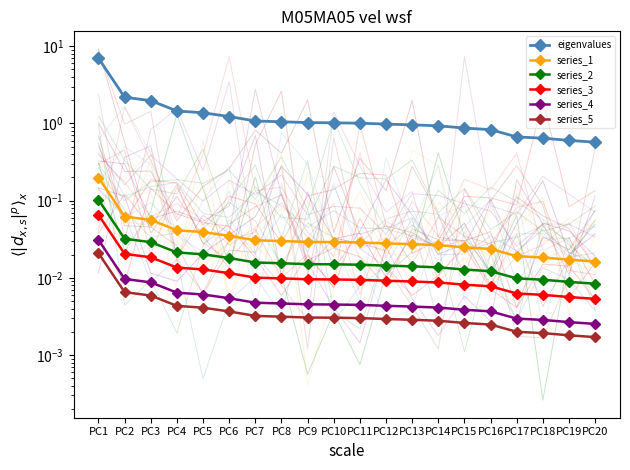

True or false: series_3 has a value of 0.0 at PC2.

False